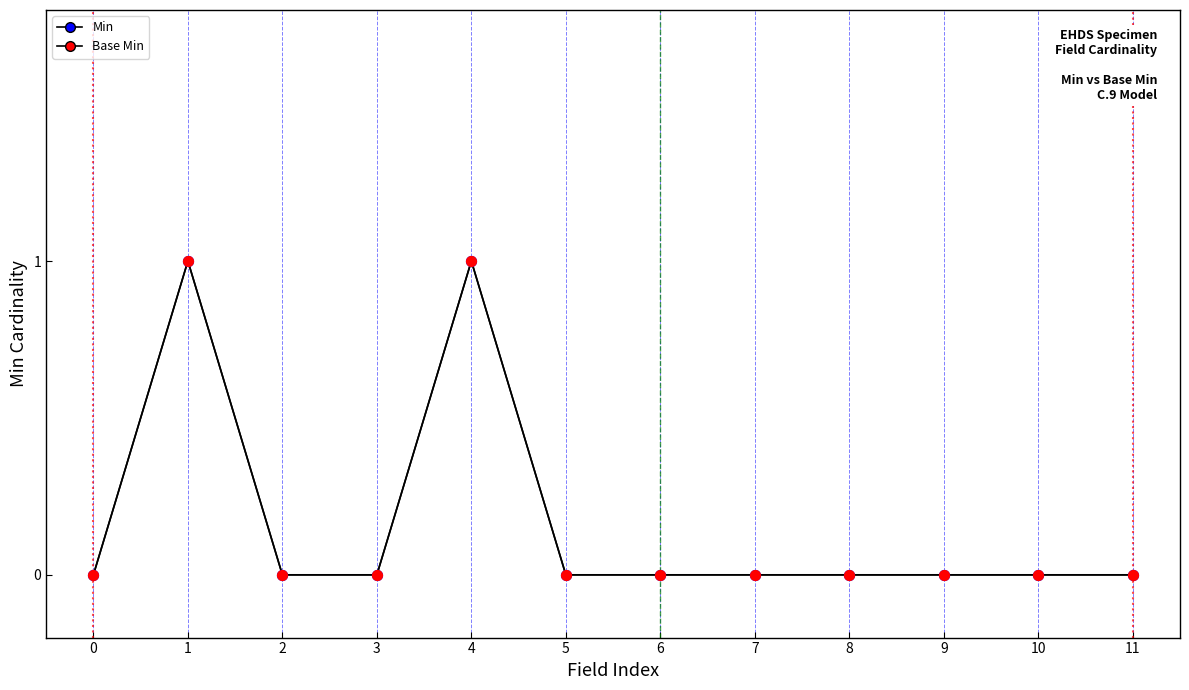

Is this an area chart (filled region under the line)?

No